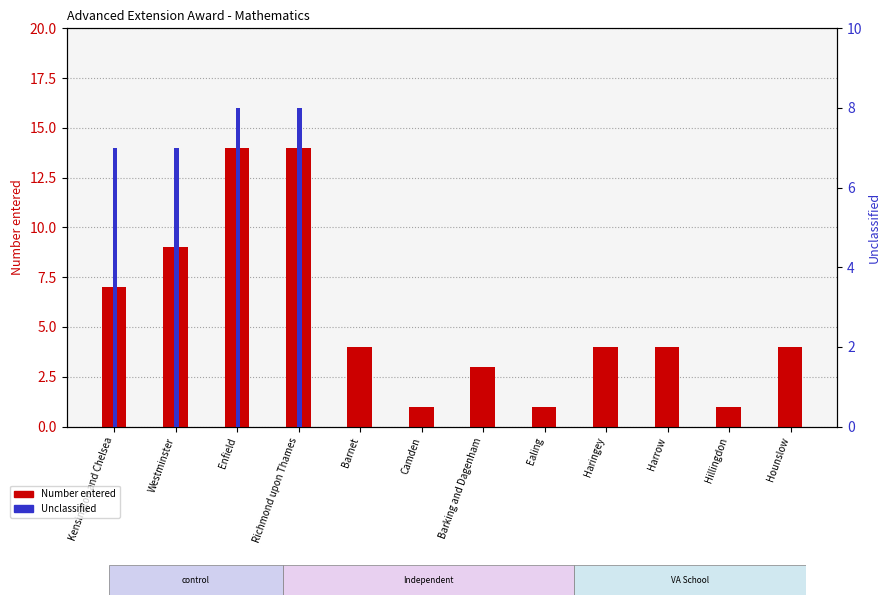

Count the Unclassified values in the range 0 to 7.

10